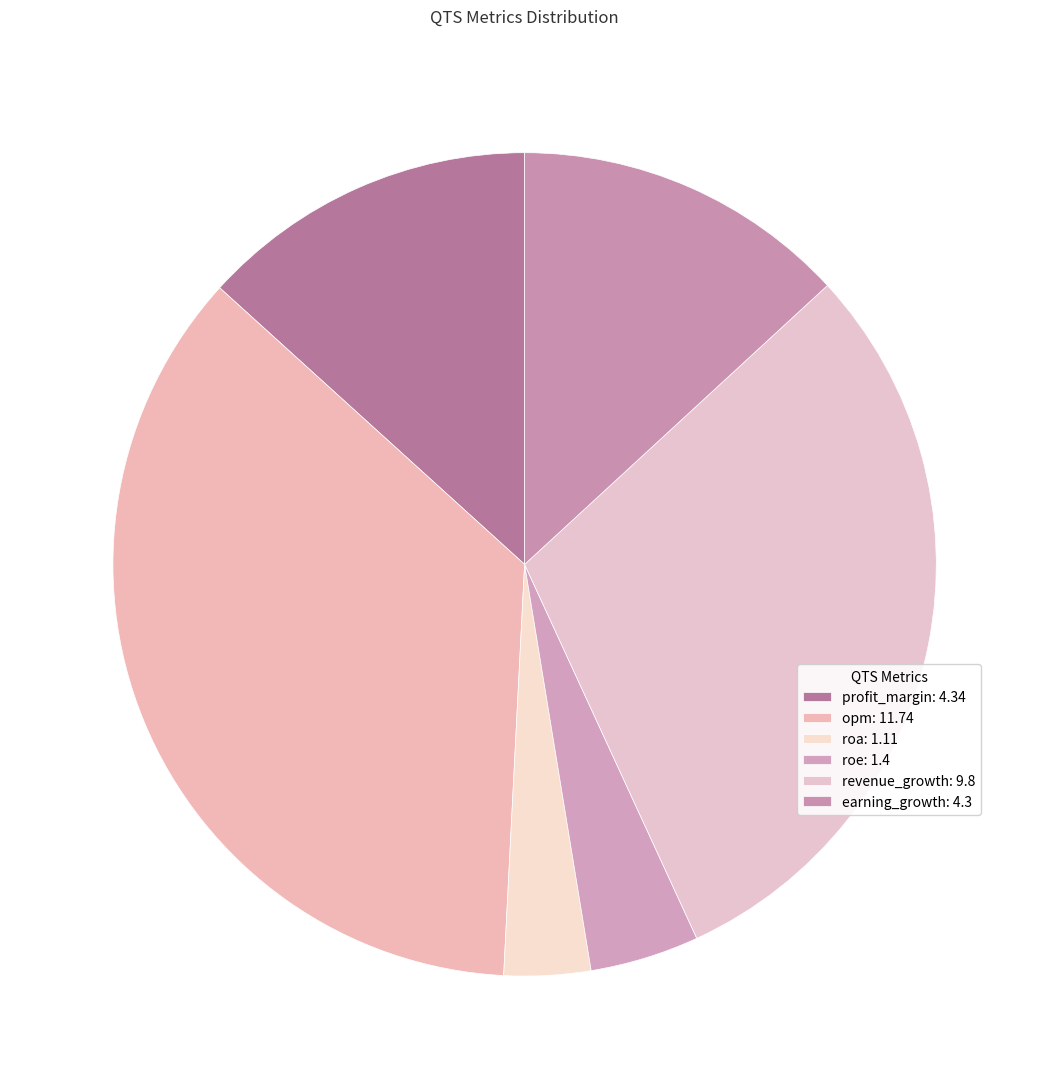

Is it true that opm is 36% of the pie?

True